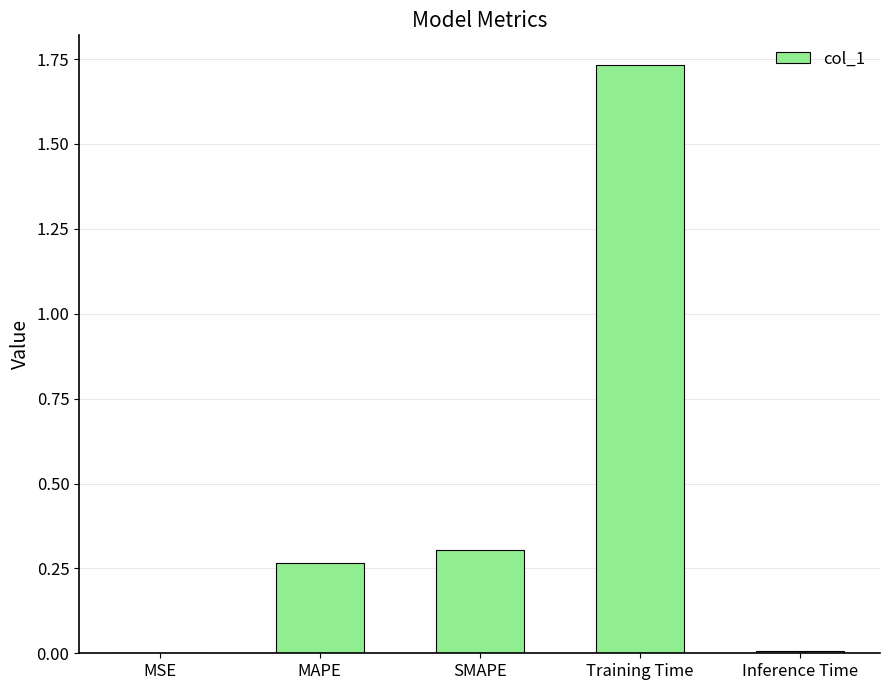

Which label corresponds to the largest value in the chart?

Training Time